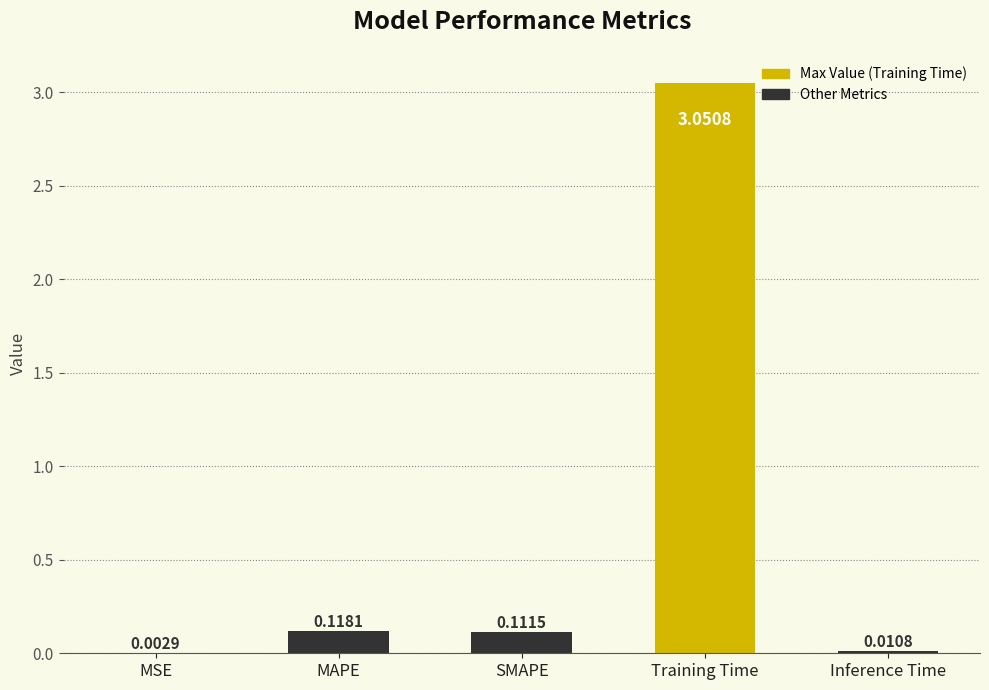

What is the sum of the values at SMAPE and Training Time?

3.2